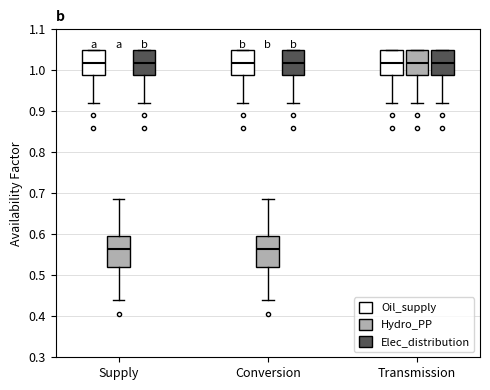

Reading left to right, transcribe this box plot: for each box, give where its median line is, the range the box spans, and where its two whiskers end, as read against the y-axis. The values are not printed on the chart, so give them approximately, as read against the axis.

Supply (Oil_supply): median 1.02, box 0.99 to 1.05, whiskers 0.92 to 1.05
Supply (Hydro_PP): median 0.56, box 0.52 to 0.59, whiskers 0.44 to 0.69
Supply (Elec_distribution): median 1.02, box 0.99 to 1.05, whiskers 0.92 to 1.05
Conversion (Oil_supply): median 1.02, box 0.99 to 1.05, whiskers 0.92 to 1.05
Conversion (Hydro_PP): median 0.56, box 0.52 to 0.59, whiskers 0.44 to 0.69
Conversion (Elec_distribution): median 1.02, box 0.99 to 1.05, whiskers 0.92 to 1.05
Transmission (Oil_supply): median 1.02, box 0.99 to 1.05, whiskers 0.92 to 1.05
Transmission (Hydro_PP): median 1.02, box 0.99 to 1.05, whiskers 0.92 to 1.05
Transmission (Elec_distribution): median 1.02, box 0.99 to 1.05, whiskers 0.92 to 1.05